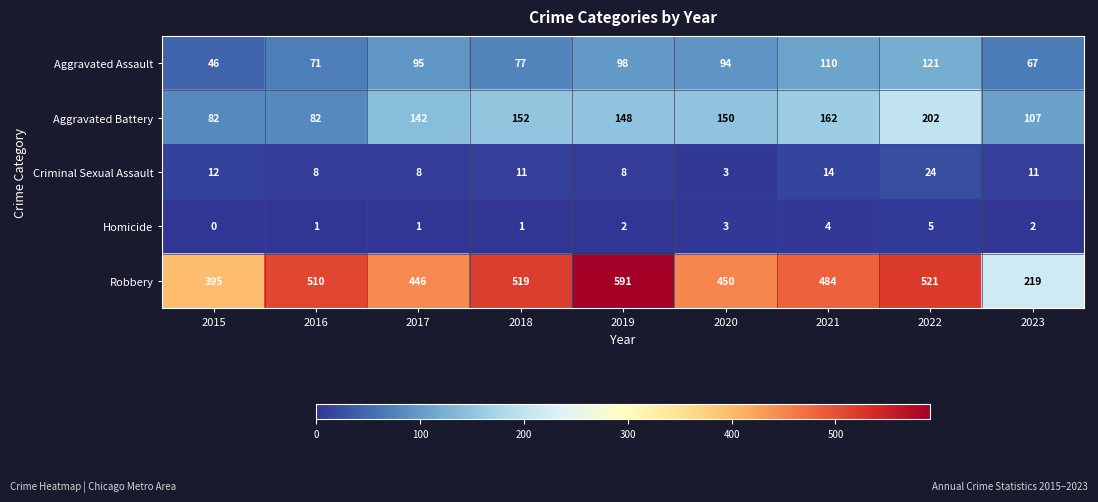

Which series has the widest spread of values?

Robbery